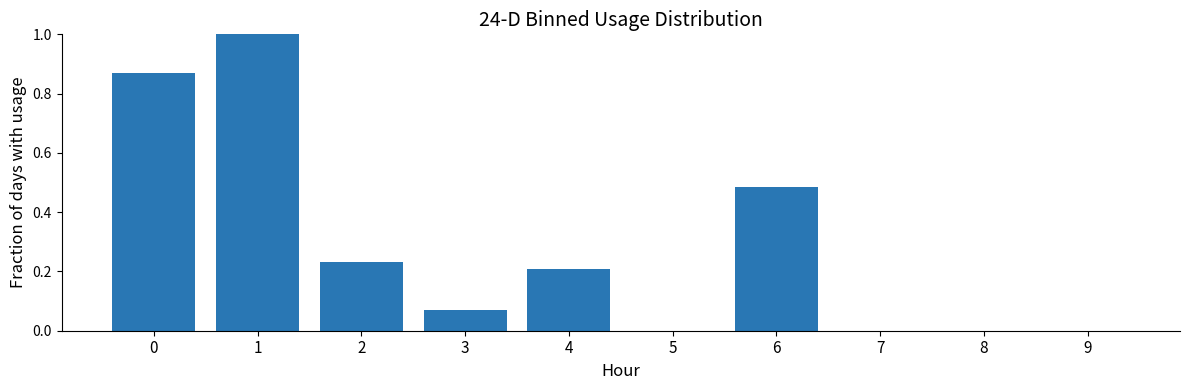

What is the maximum value shown in the chart?

1.0